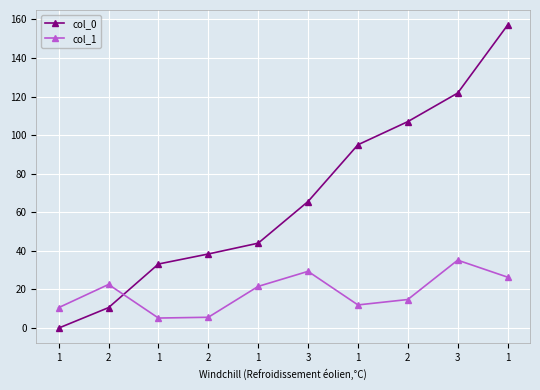

What are all the series names shown in the legend?

col_0, col_1